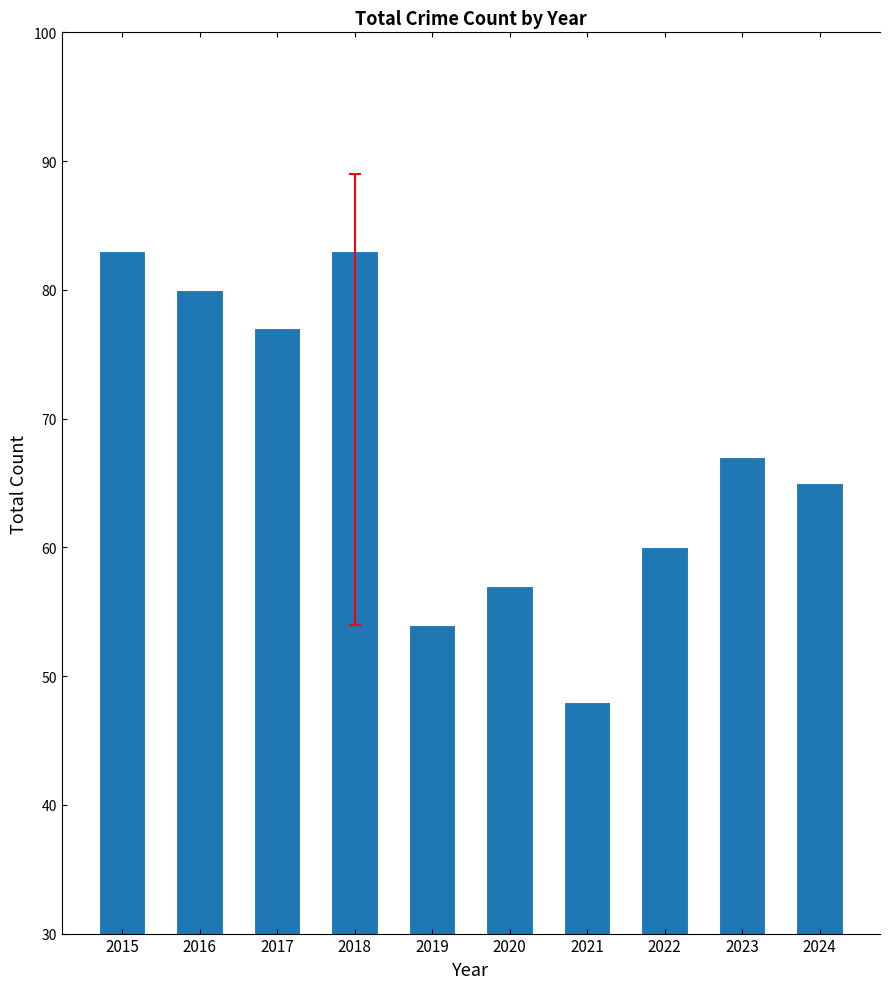

What is the value of the 4th bar from the left?

83